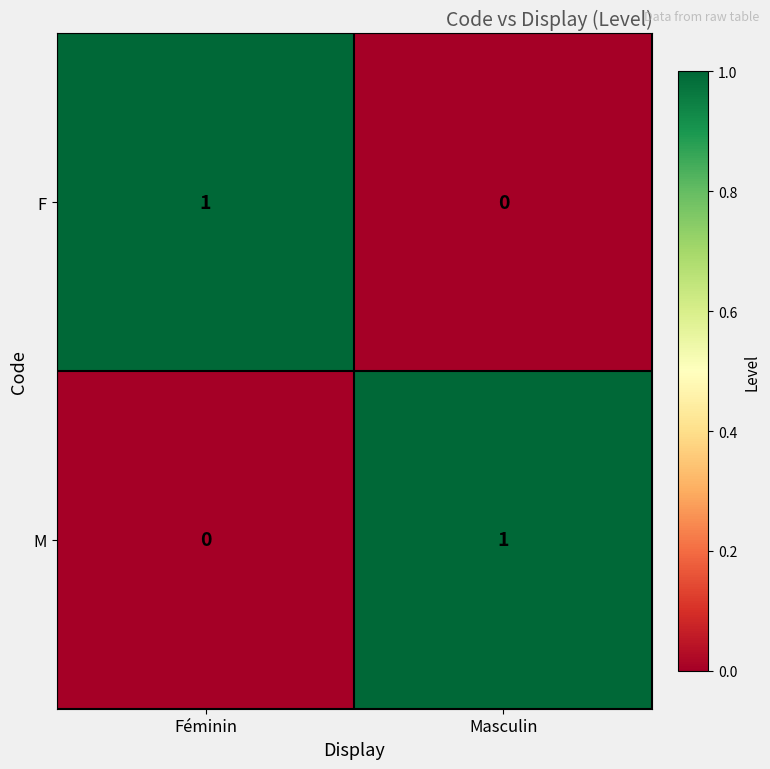

Which category has the lowest value in the M series?

Féminin